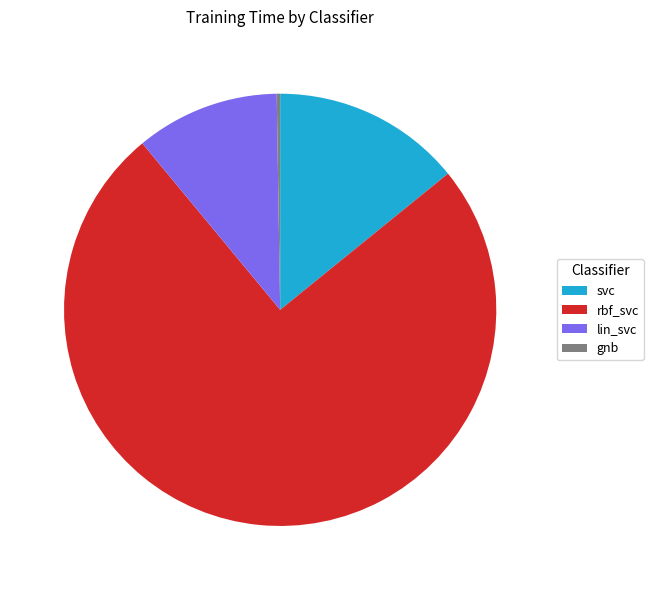

Which slice represents more than half of the pie?

rbf_svc